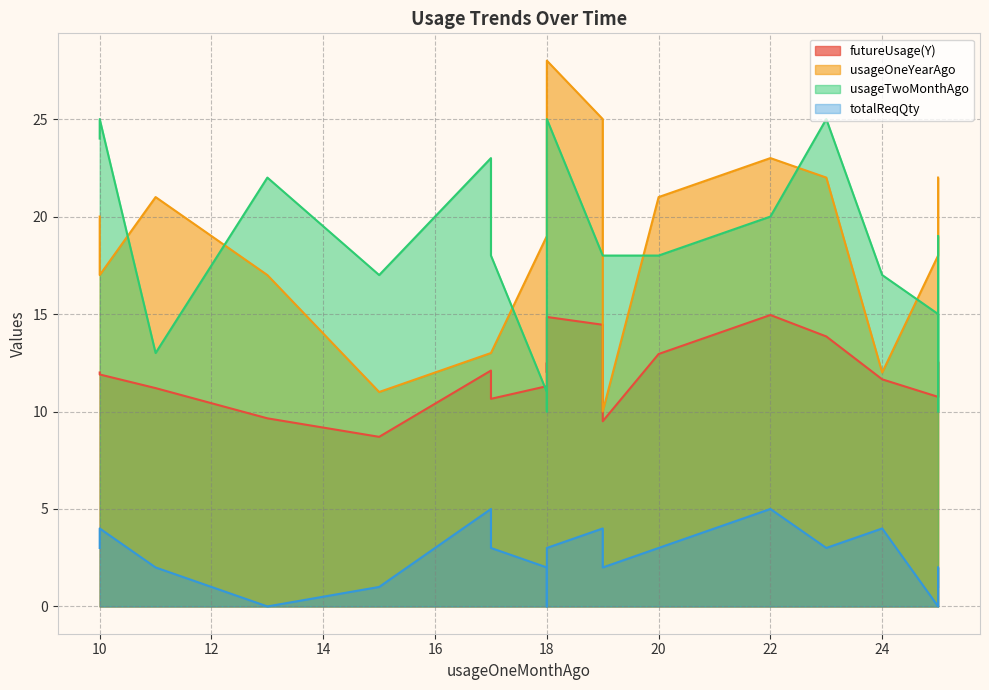

In totalReqQty, how many points are lower than both neighbors (excluding endpoints)?

4